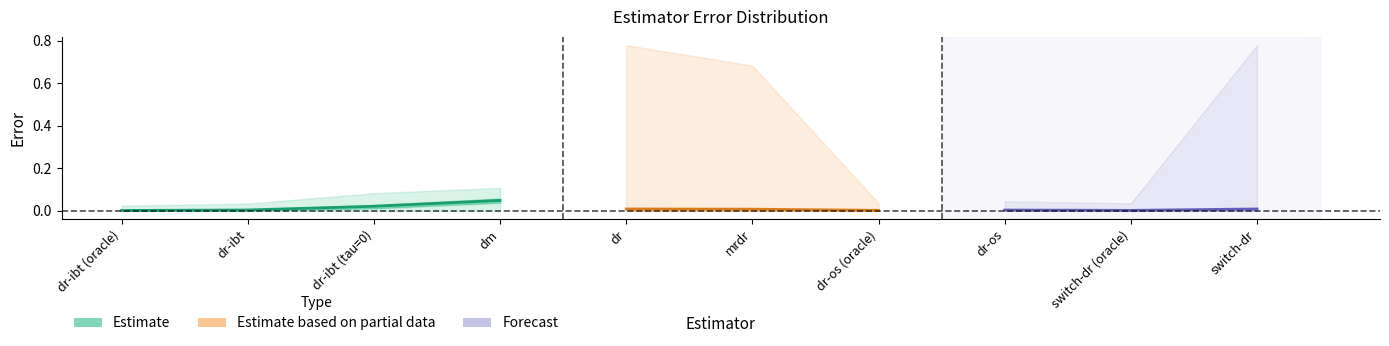

Which category has the highest value across all series?

dr